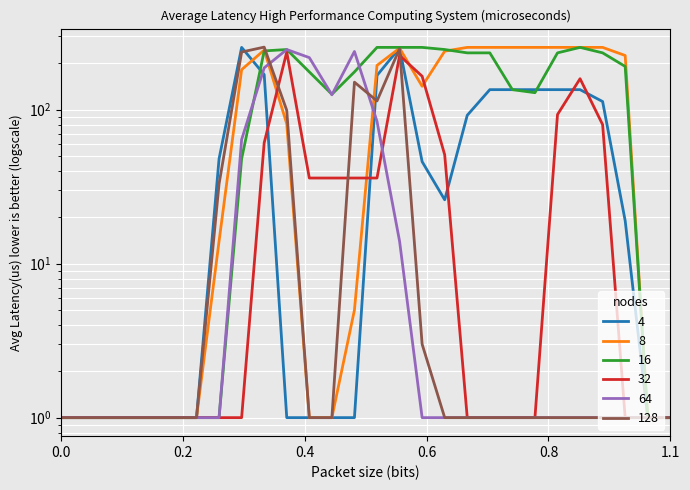

What is the total value across all series at 5?

6